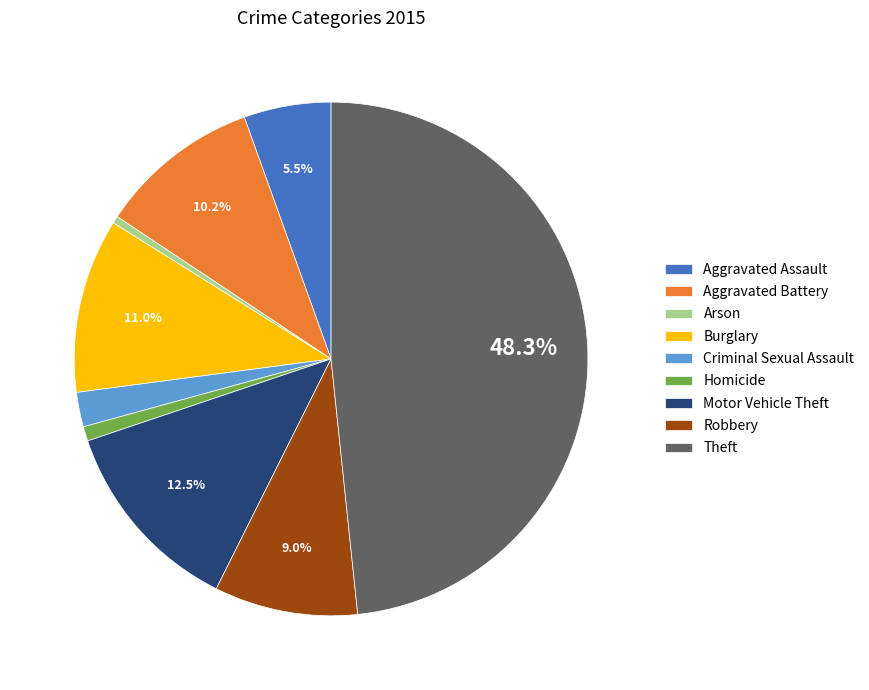

To the nearest percent, what percentage of the pie is Criminal Sexual Assault?

2%